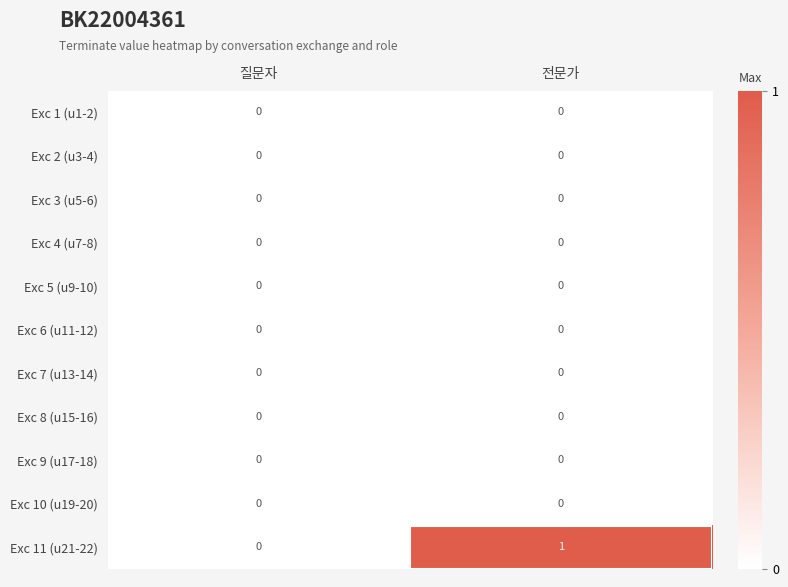

How many categories are shown in the chart?

2